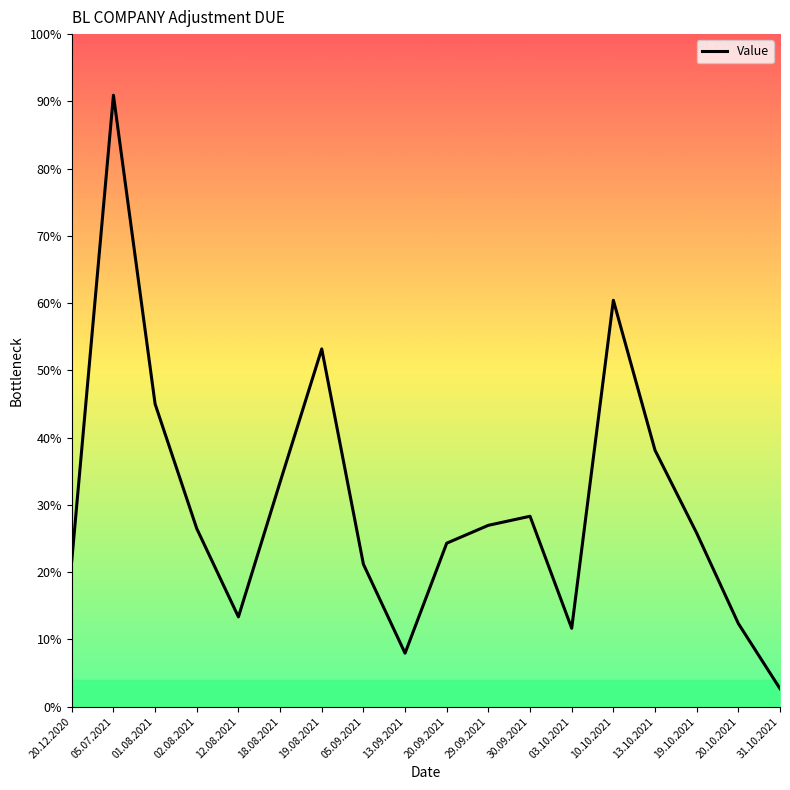

Where is the data nearest to the value 4418?

01.08.2021